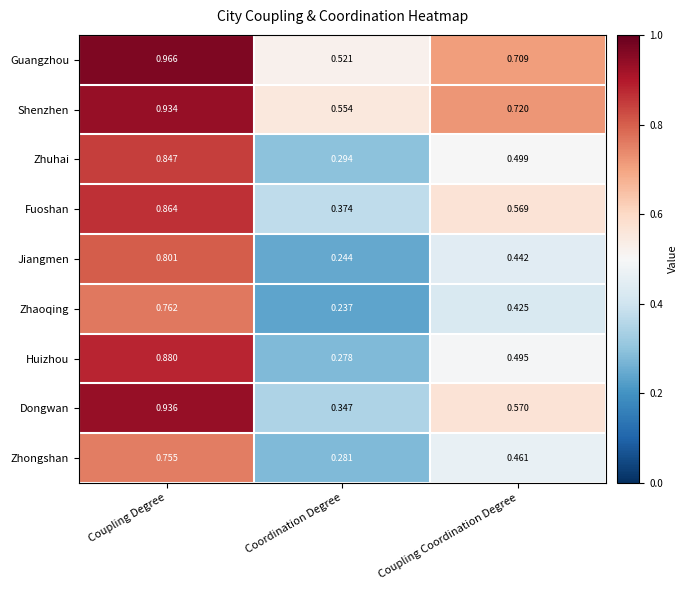

Which category has the lowest value across all series?

Coordination Degree